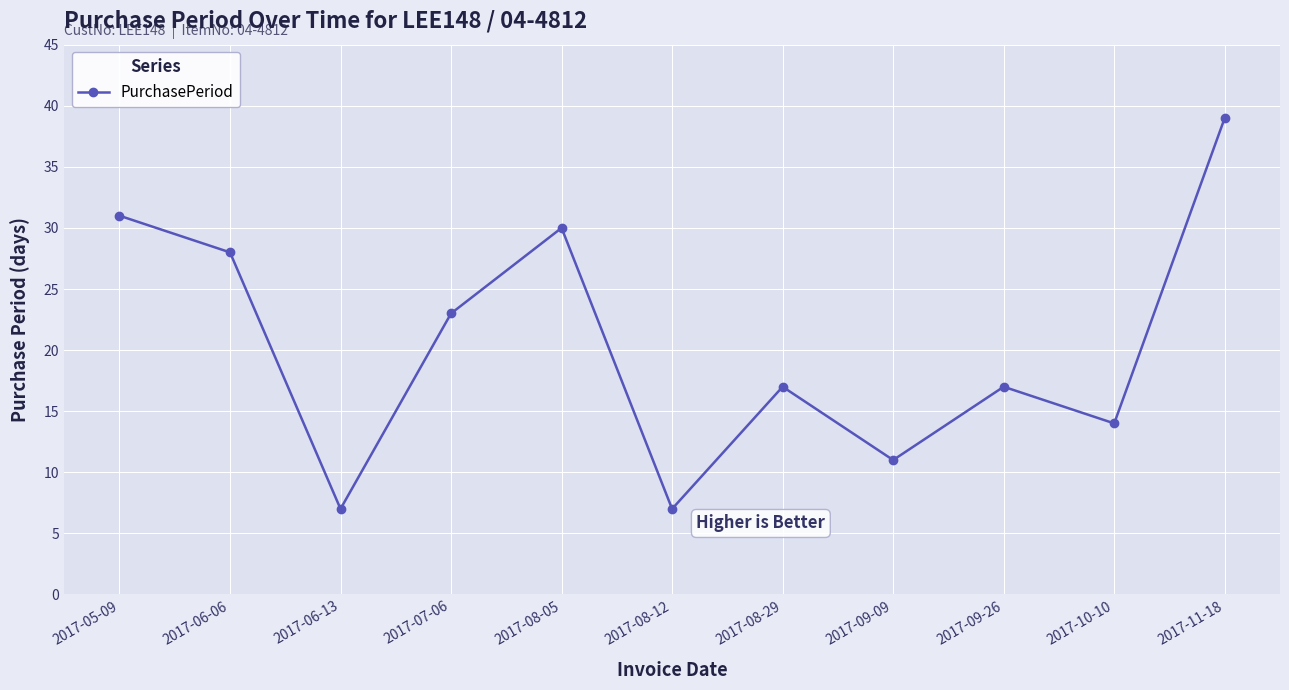

True or false: the data shows 17 at 2017-09-26.

True